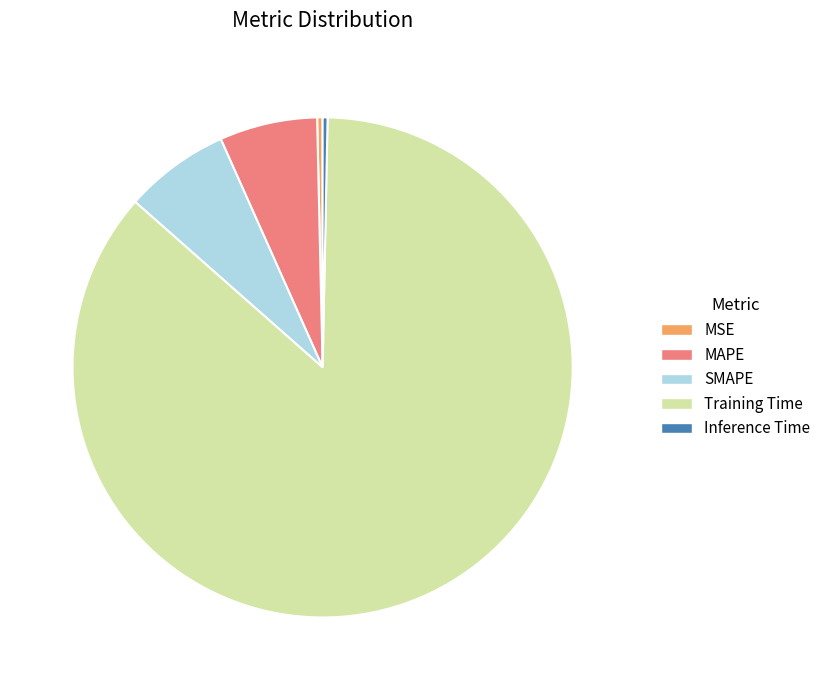

Count the number of slices in the pie.

5